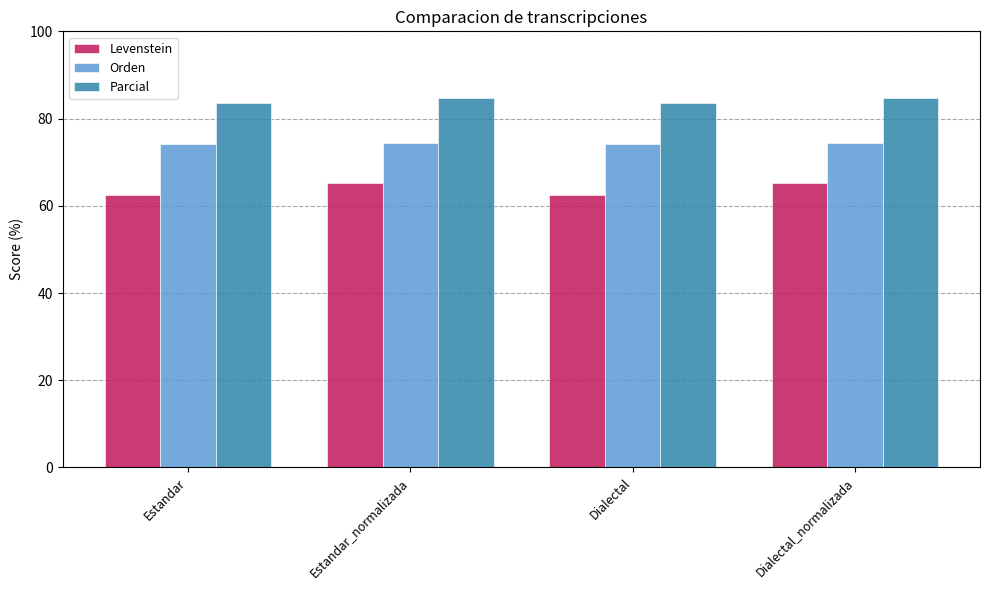

What is the minimum value for Levenstein?

62.4